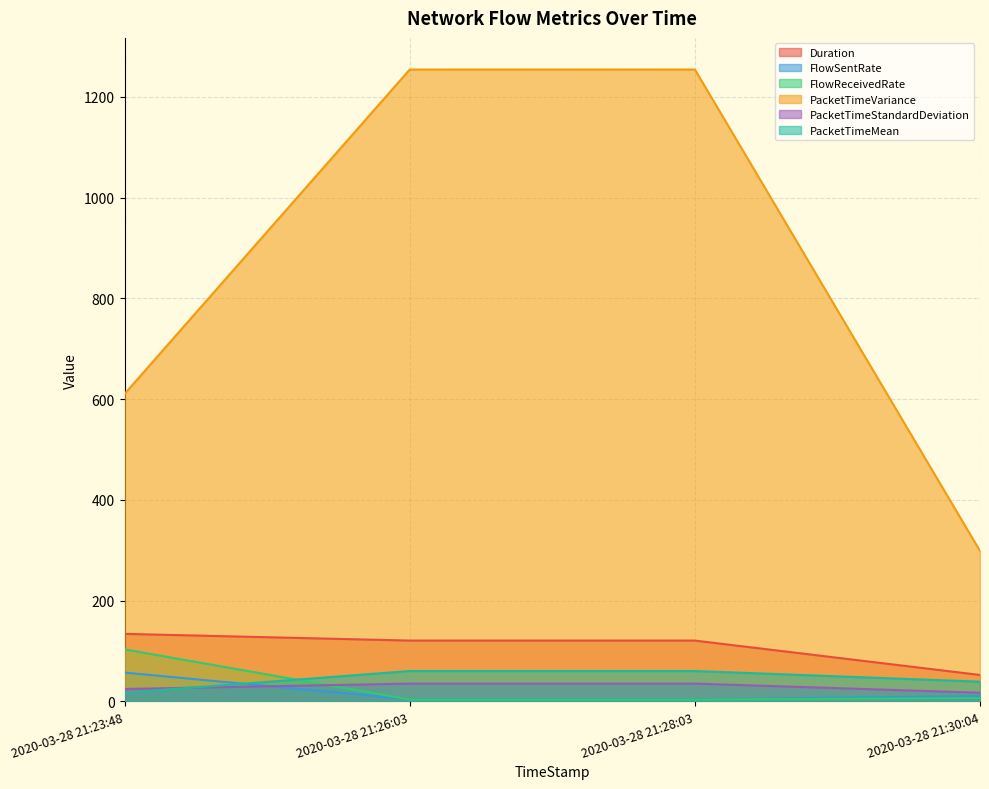

How many lines are shown in the chart?

6